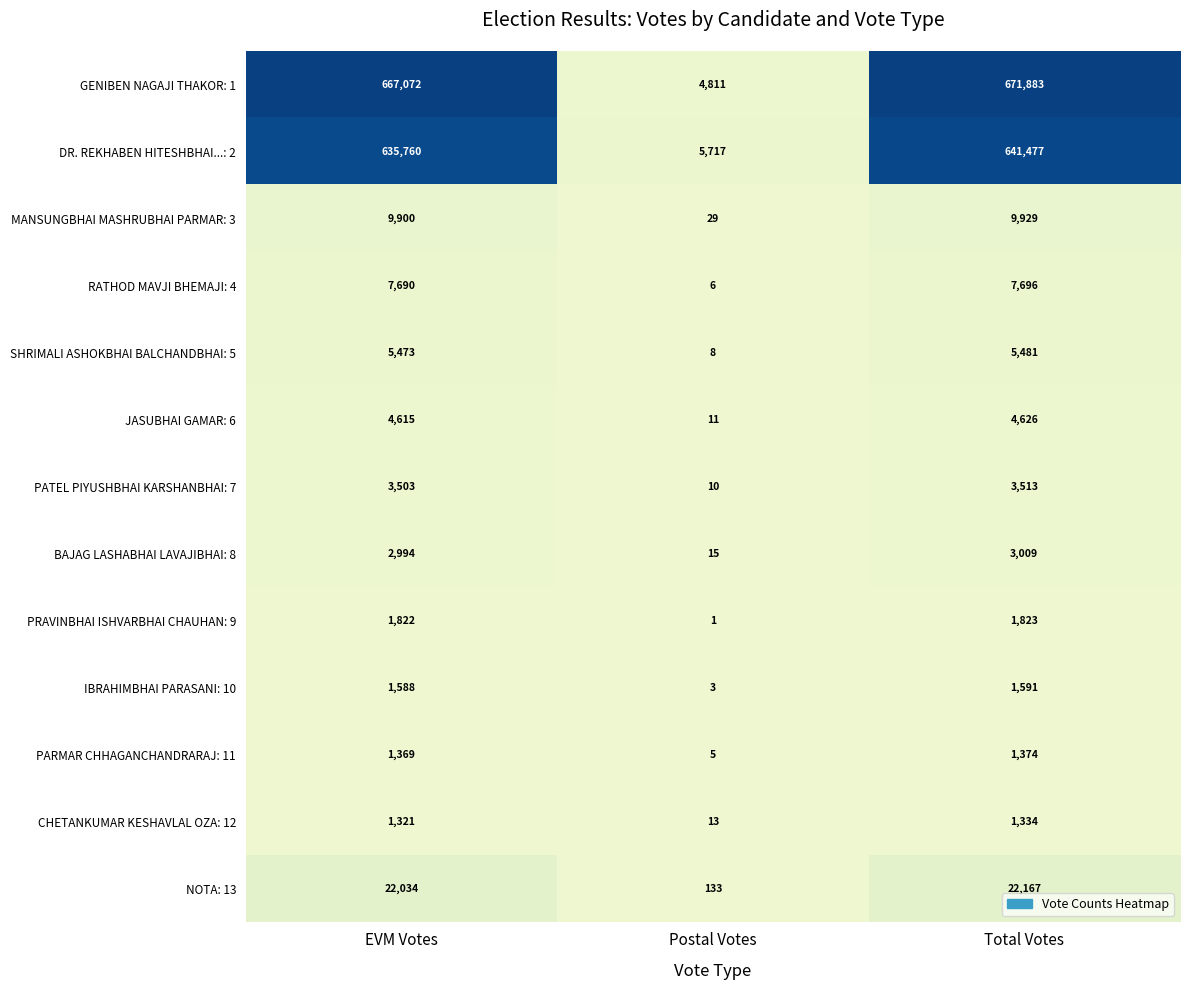

What is the difference between the highest and lowest values at Postal Votes?

5716